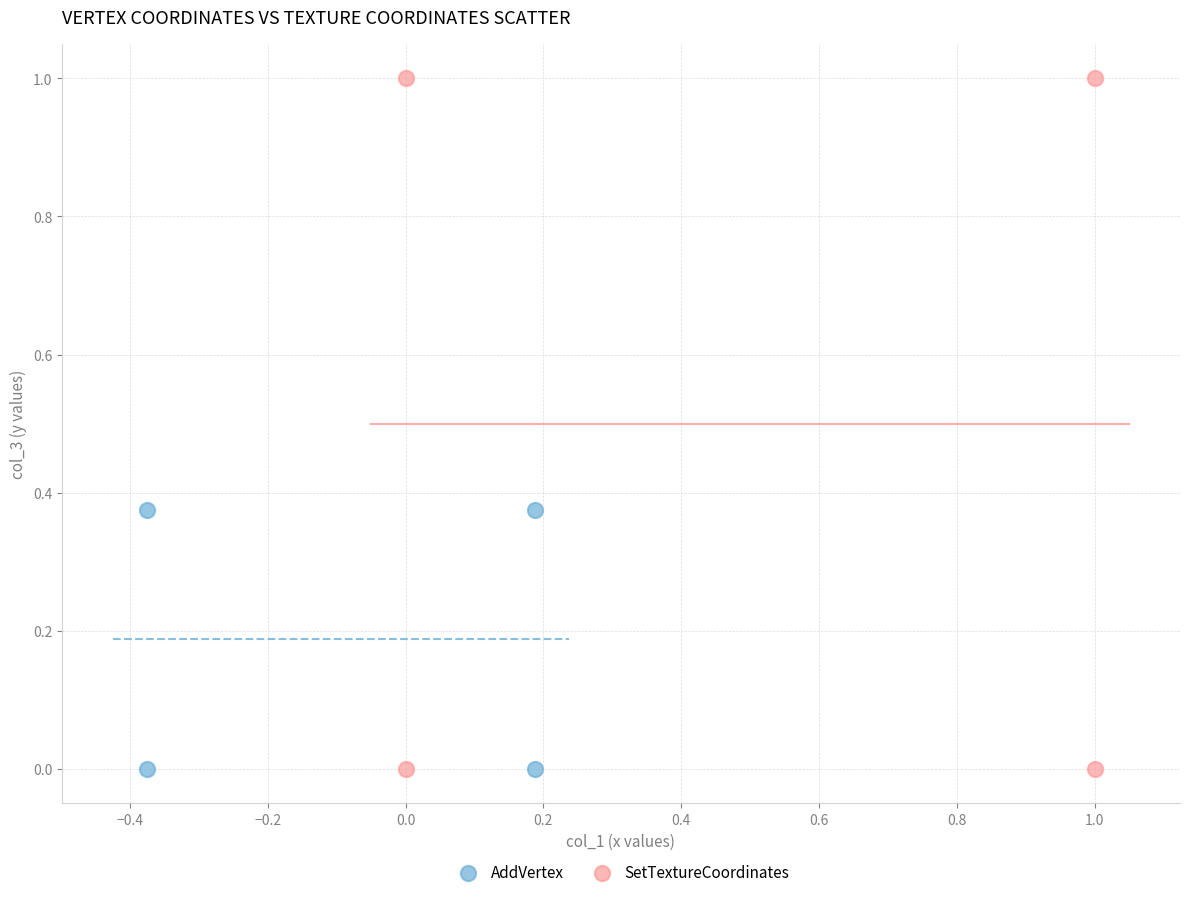

Which series has the largest Y range (max minus min)?

SetTextureCoordinates